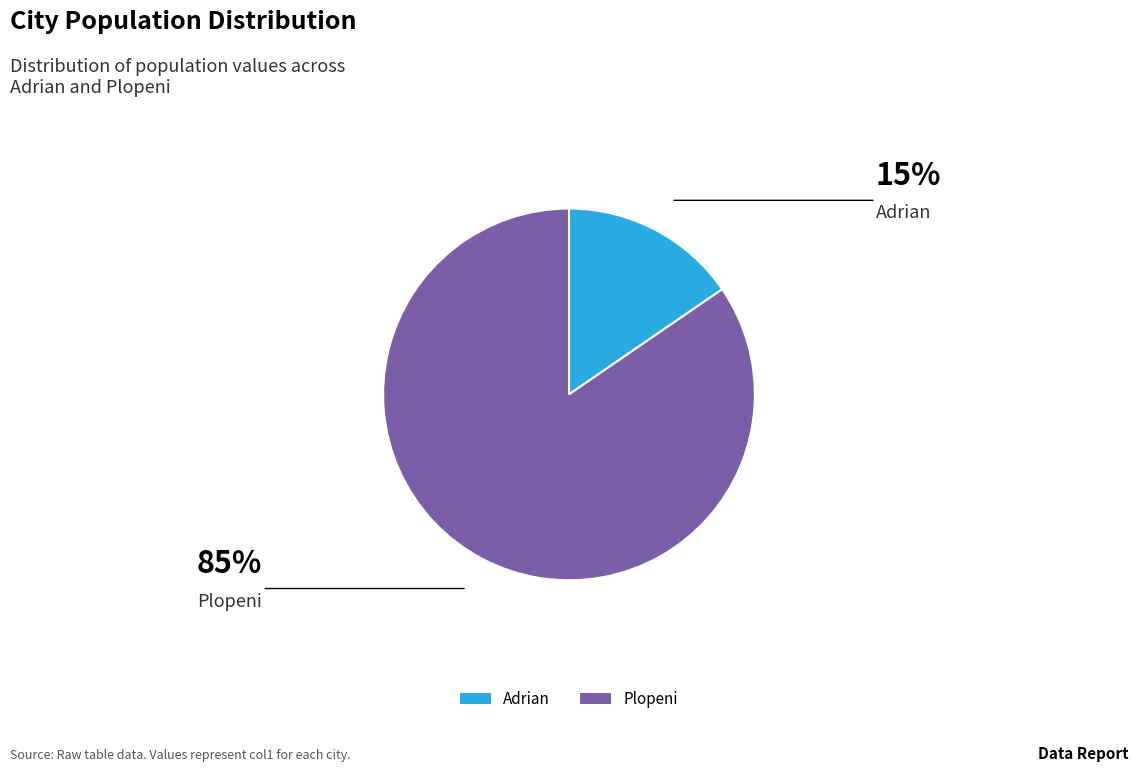

Which slice is the largest?

Plopeni